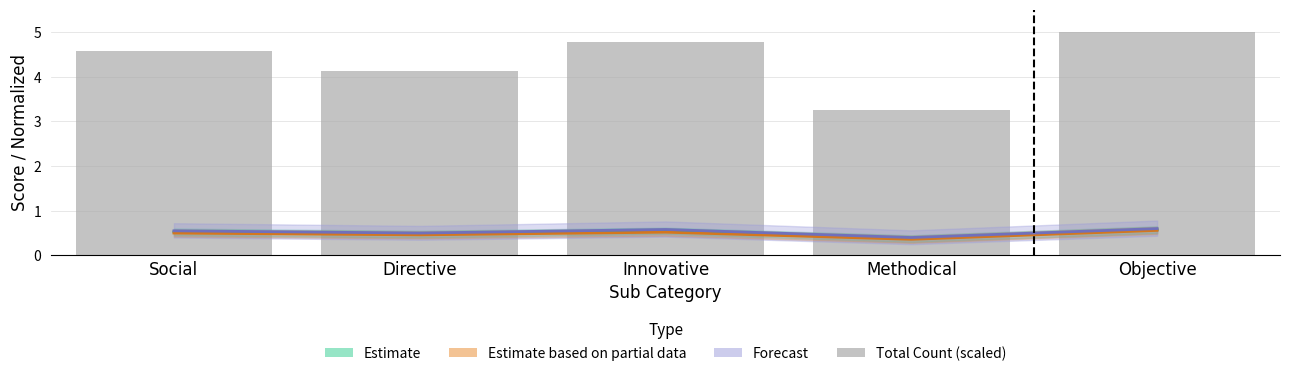

Which label corresponds to the largest value in the chart?

Objective